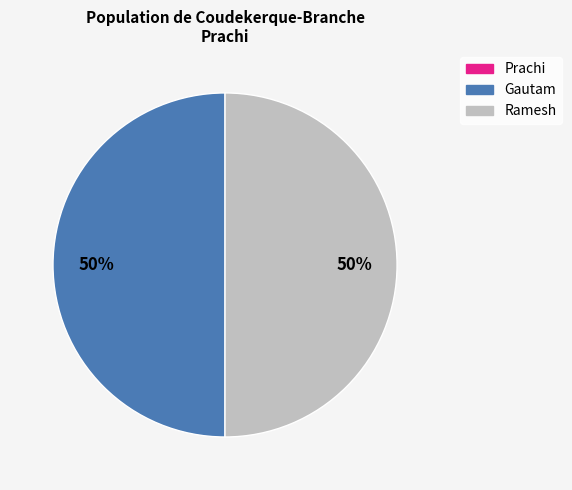

Approximately how many times larger is the value at Gautam compared to Ramesh?

1.0